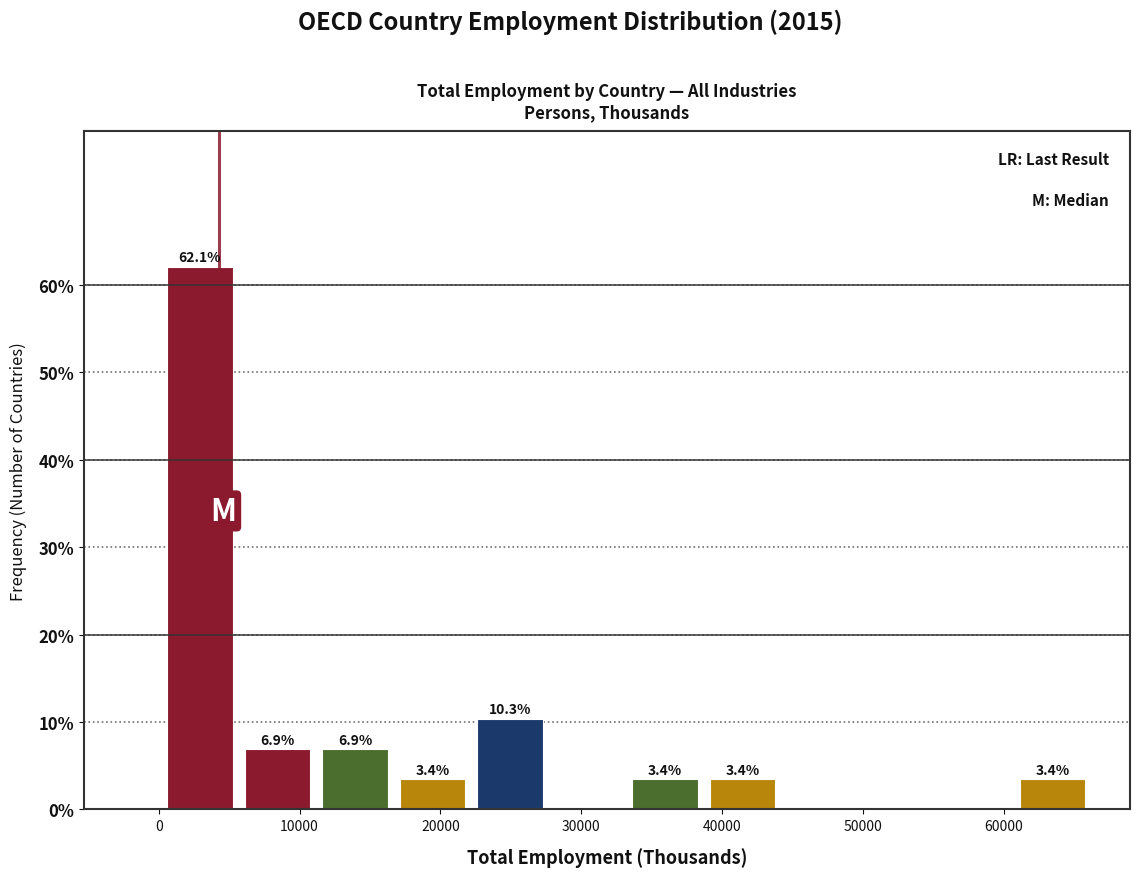

Which range on the x-axis has the tallest bar?

0 to 6000